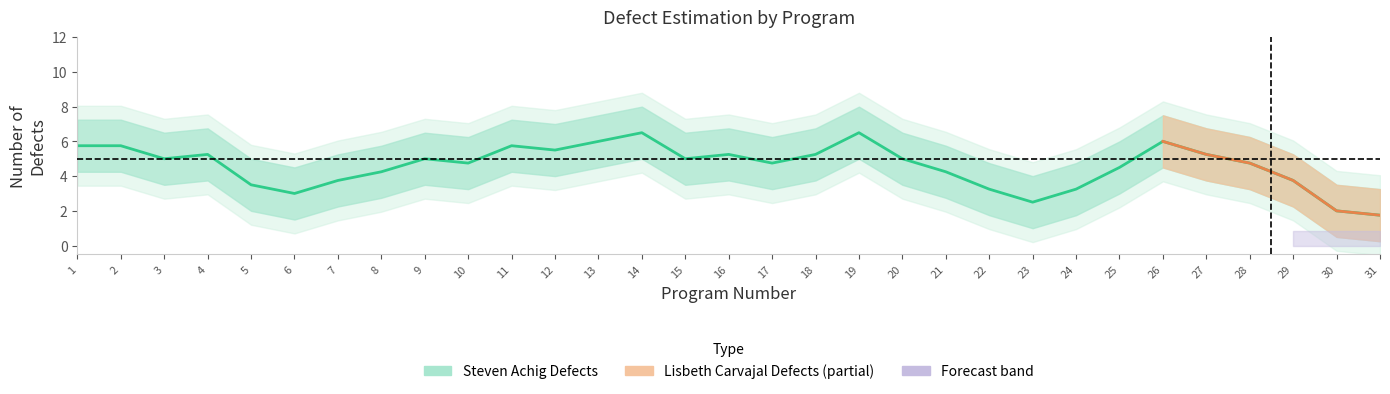

How many lines are shown in the chart?

2